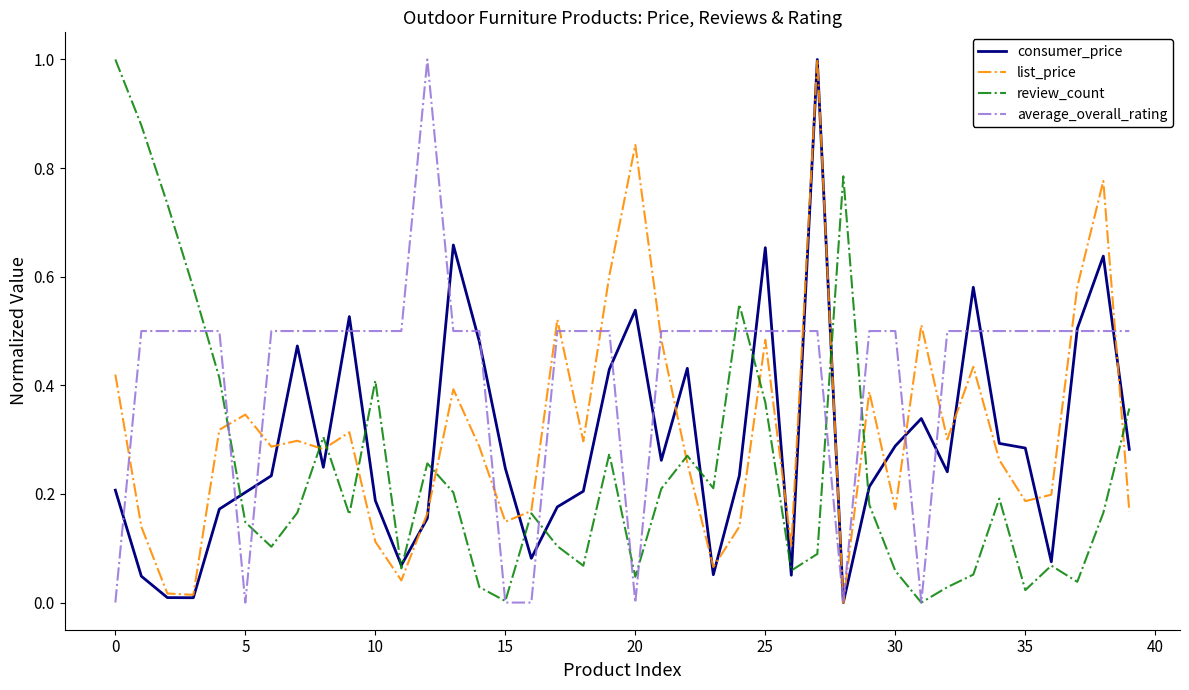

How many distinct data groups are displayed?

4